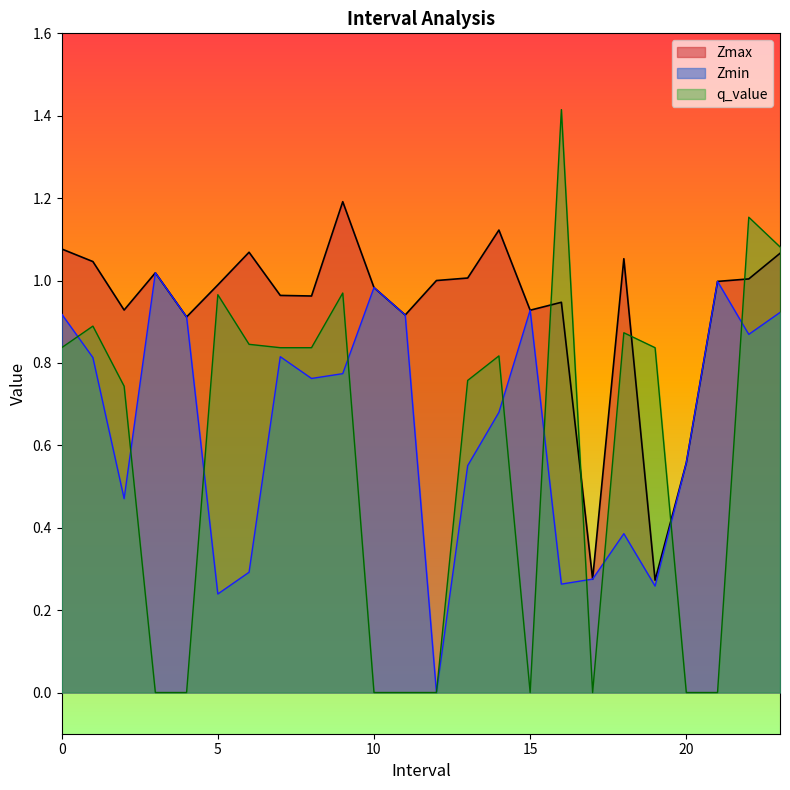

True or false: Zmax and Zmin intersect in this chart.

False